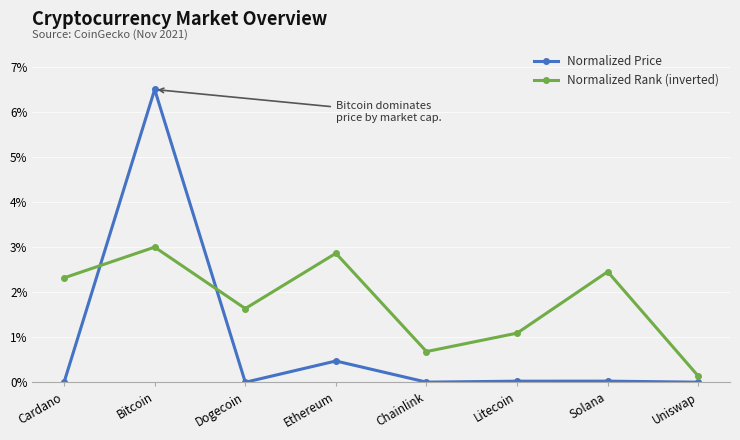

What is the label of the 1st point from the right?

Uniswap